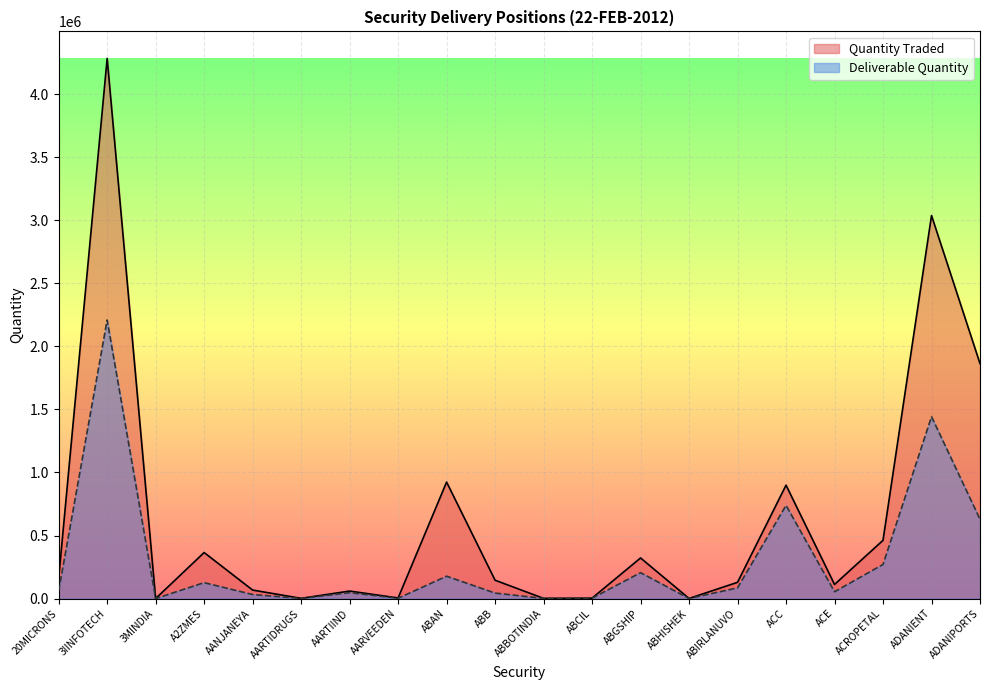

In Quantity Traded, how many points are lower than both neighbors (excluding endpoints)?

6